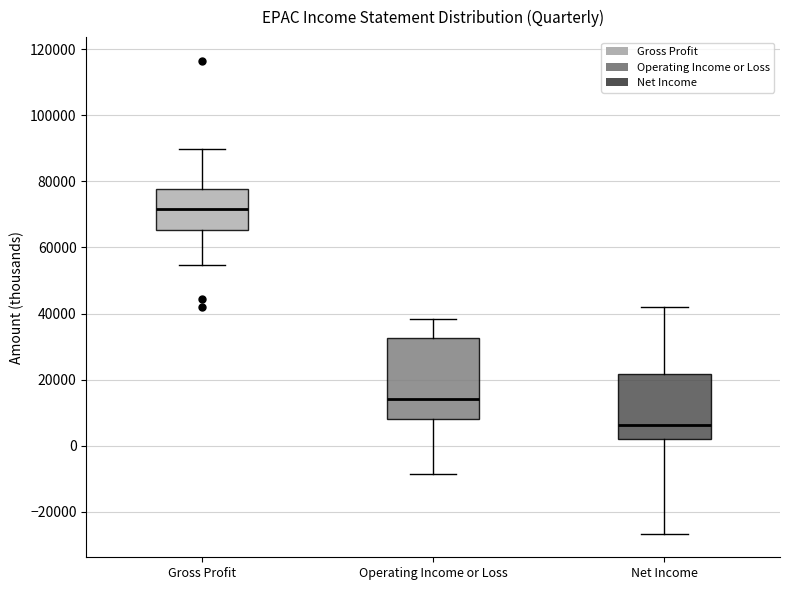

Which box's median line is the highest?

Gross Profit